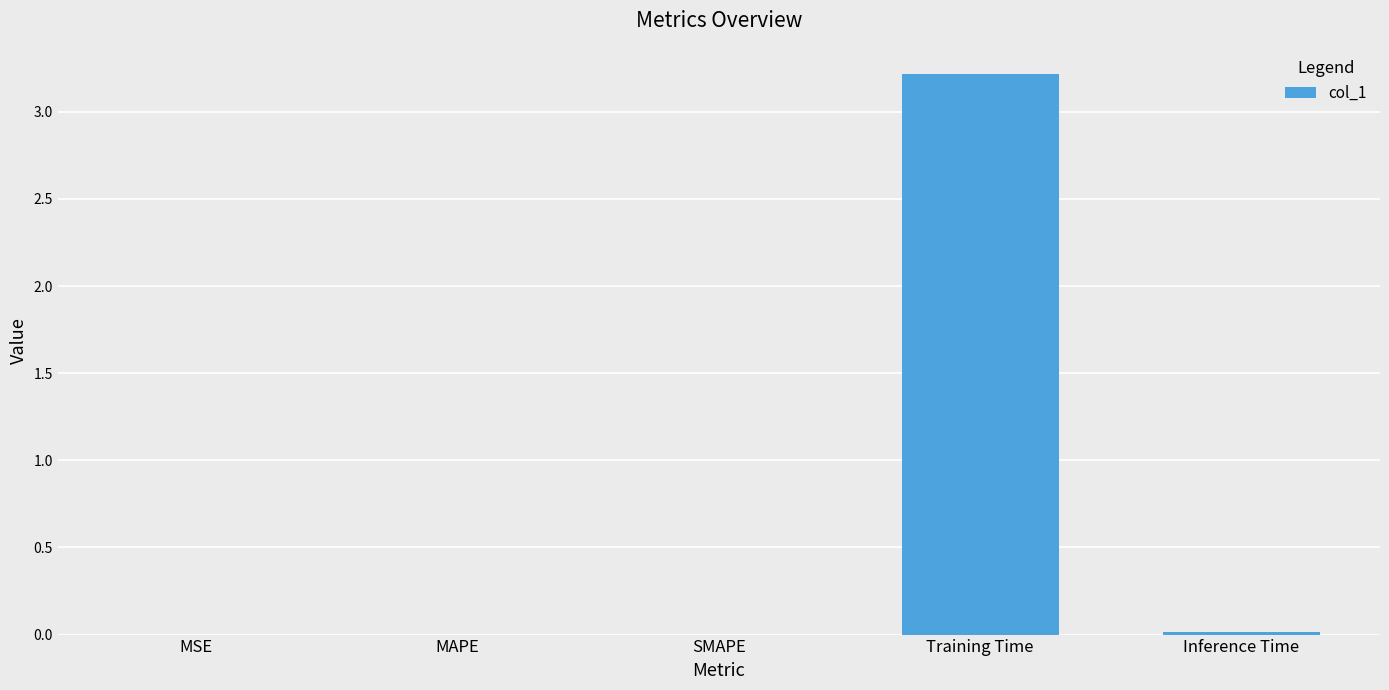

Which category has the highest value across all series?

Training Time